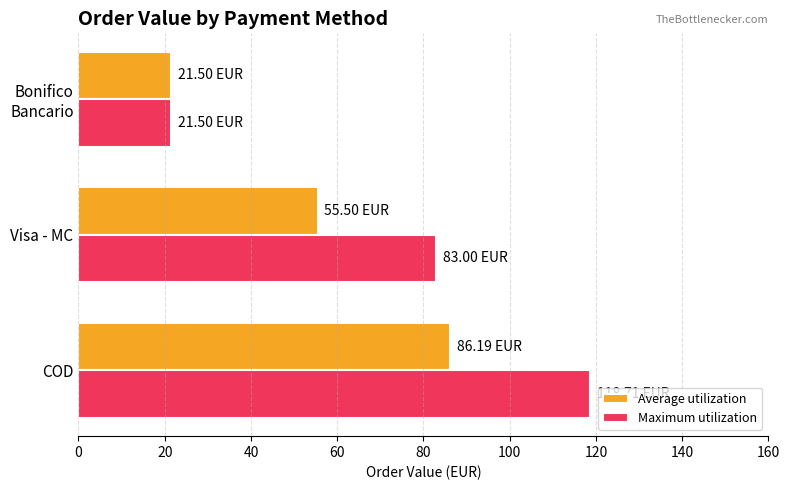

What is the difference between the maximum and minimum values in the Average utilization series?

64.7